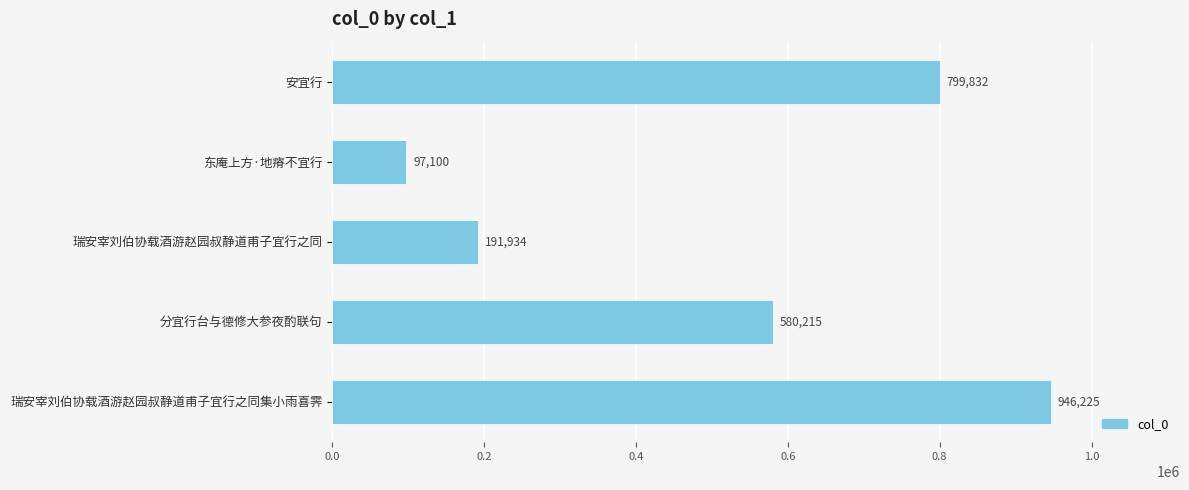

How many bars are there in total?

5